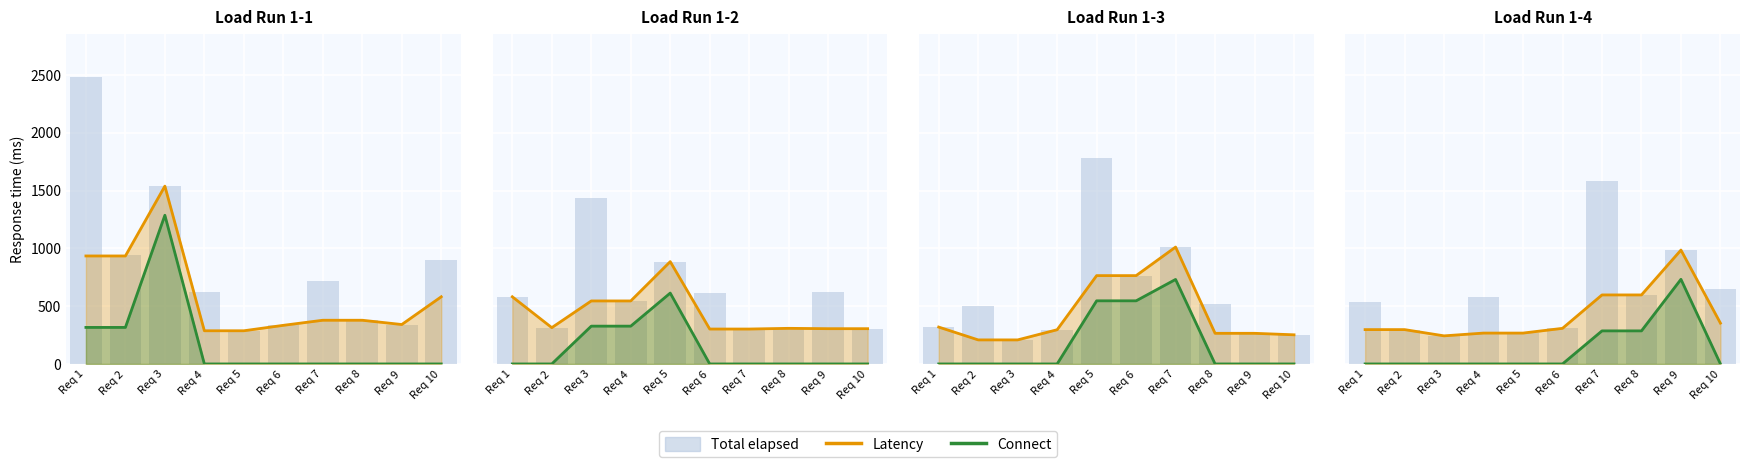

How many series are shown in this chart?

3